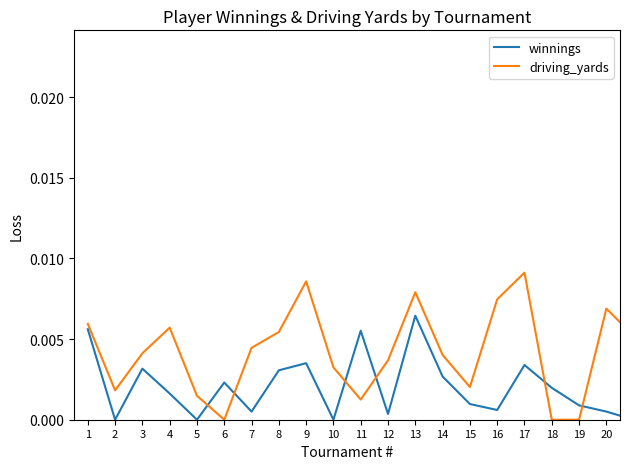

Which series has the largest range (max minus min)?

winnings